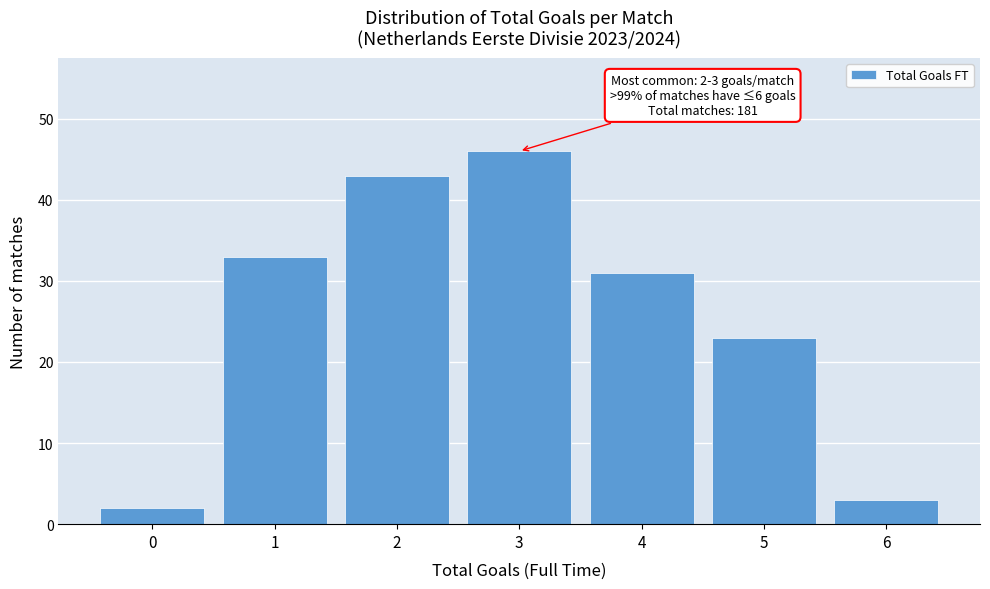

Reading left to right, list all the values displayed in this chart.

2	33	43	46	31	23	3